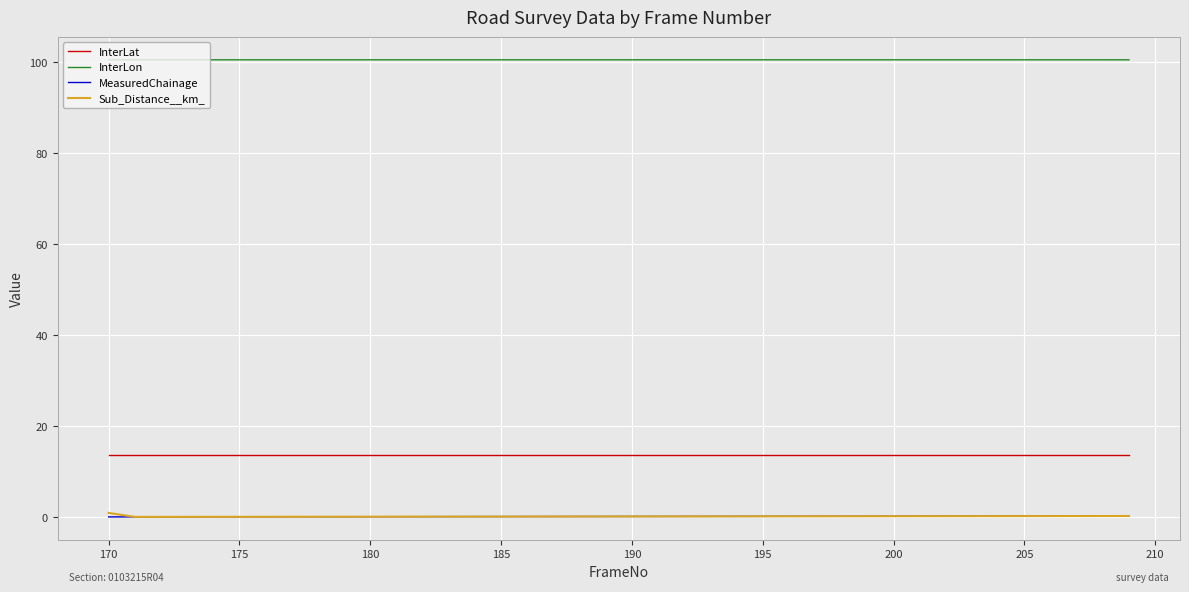

At how many categories does at least one series exceed 58?

40